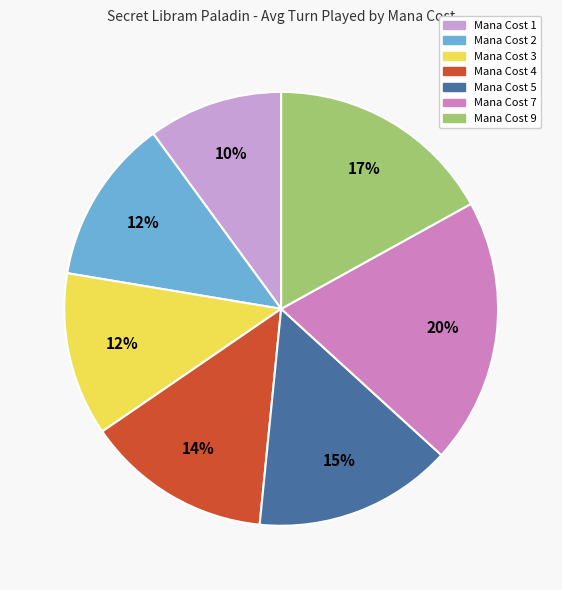

Count the number of slices in the pie.

7